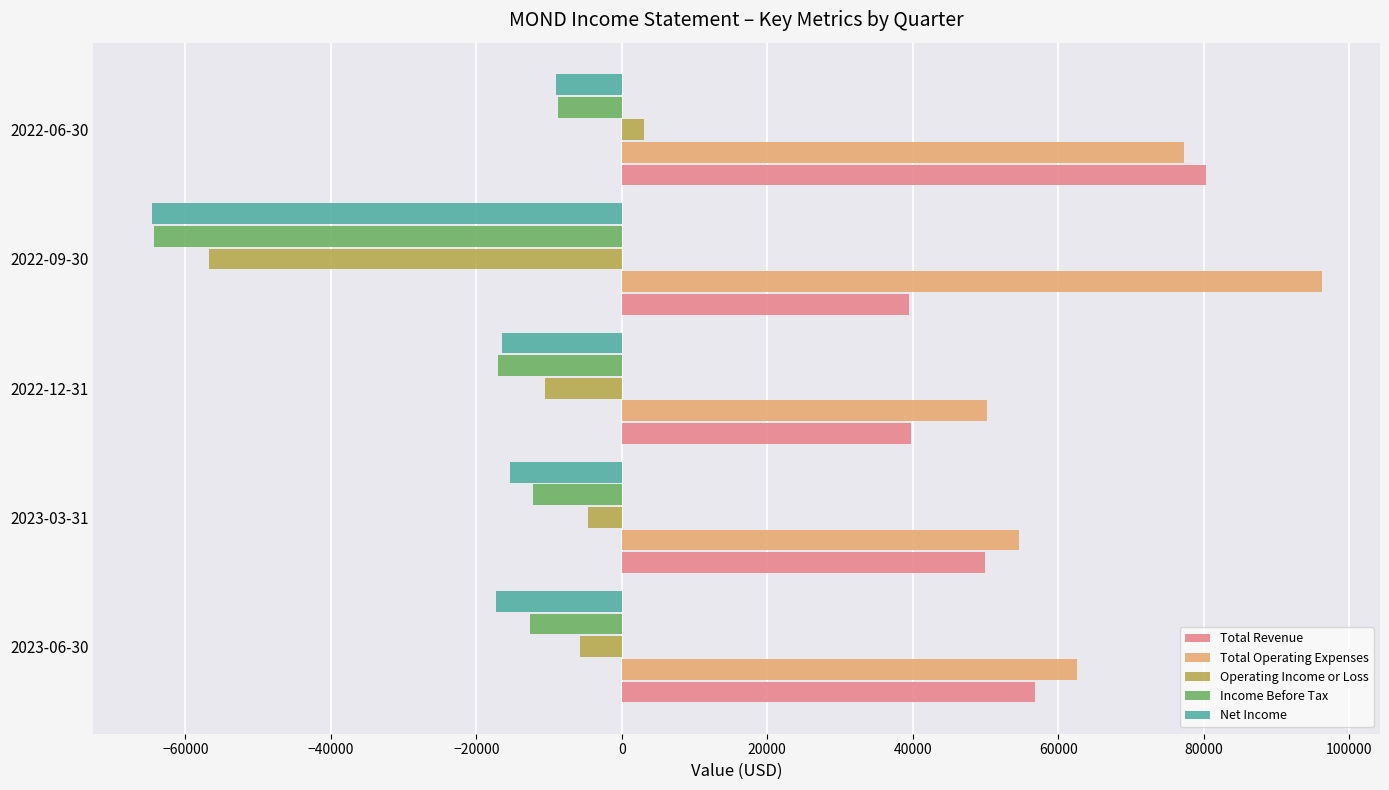

What is the sum of all Total Operating Expenses values?

340900